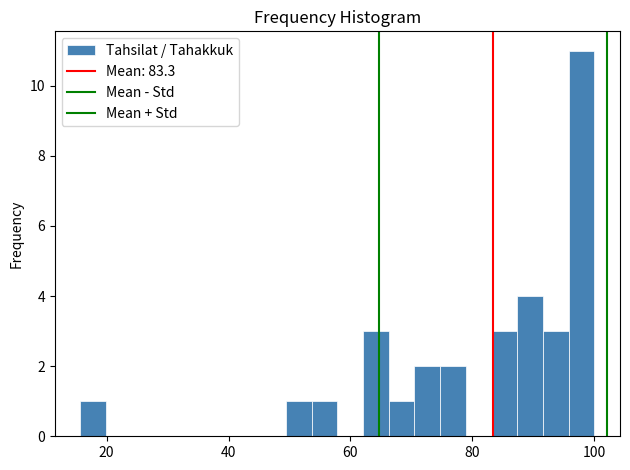

Around what value on the x-axis is the tallest bar? Give the approximate position of its centre, as read against the axis.

98